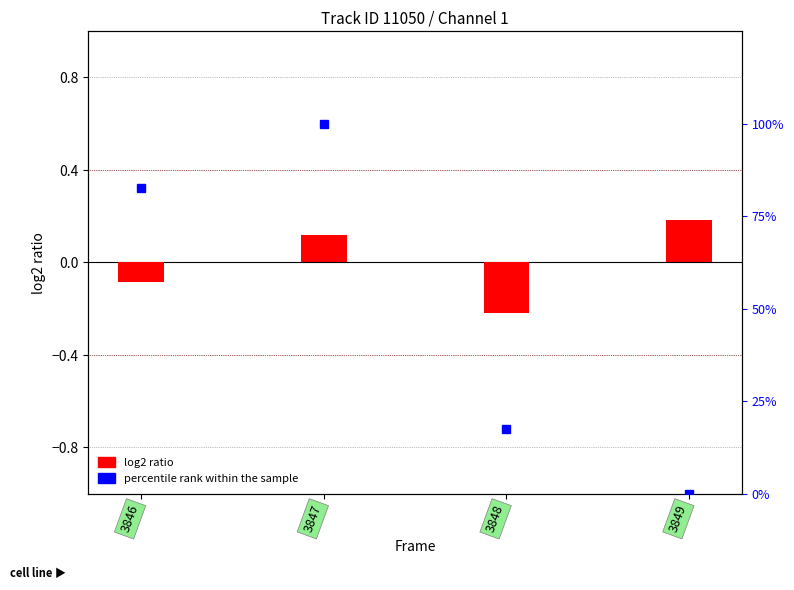

How many categories are shown in the chart?

4